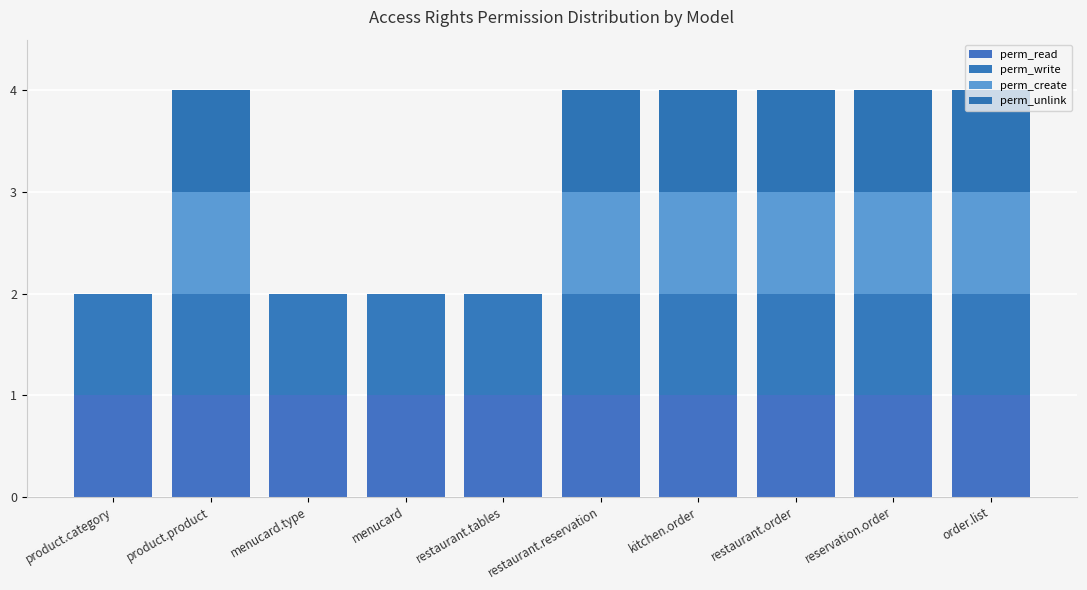

Are the bars horizontal?

No